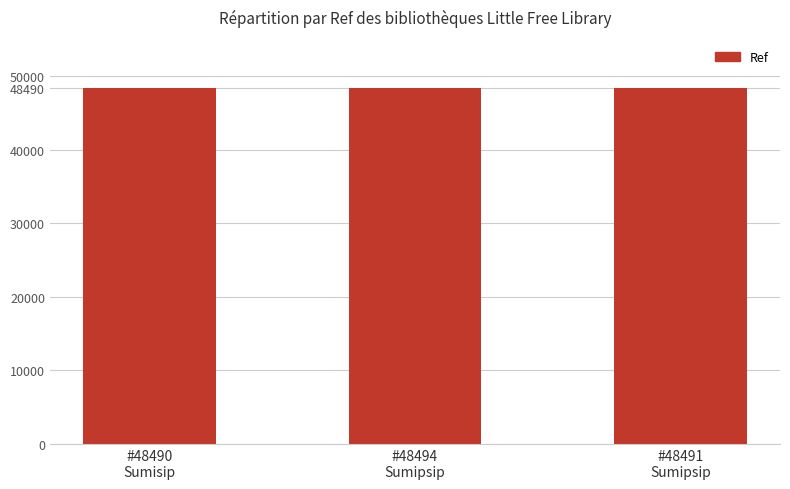

The value at #48491
Sumipsip is 48491. True or false?

True